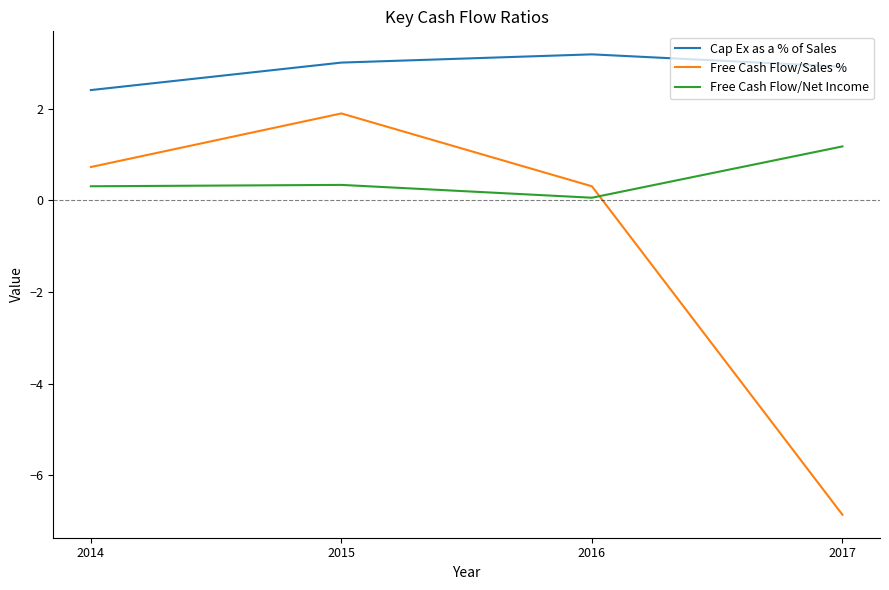

Reading left to right, extract all data points from this chart.

Cap Ex as a % of Sales: 2014=2.4	2015=3.0	2016=3.2	2017=2.9
Free Cash Flow/Sales %: 2014=0.7	2015=1.9	2016=0.3	2017=-6.9
Free Cash Flow/Net Income: 2014=0.3	2015=0.3	2016=0.1	2017=1.2